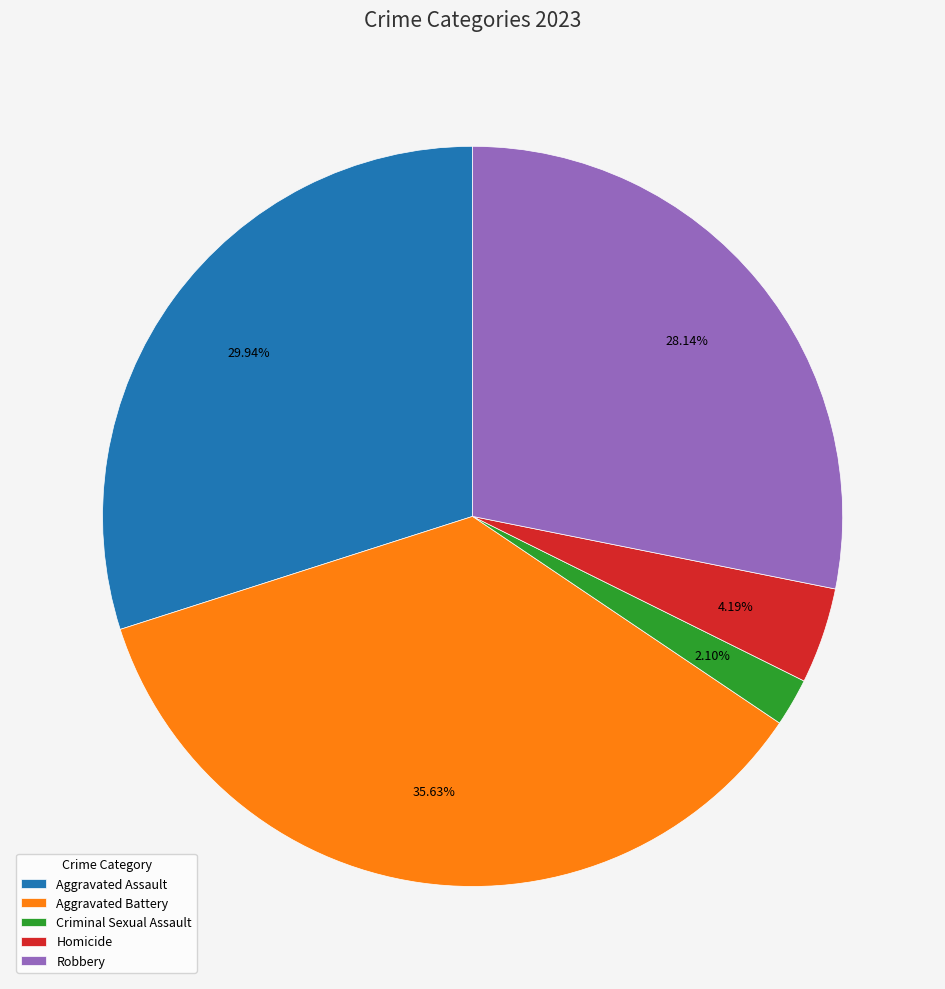

To the nearest percent, what is the difference between the largest and smallest slice percentages?

34%